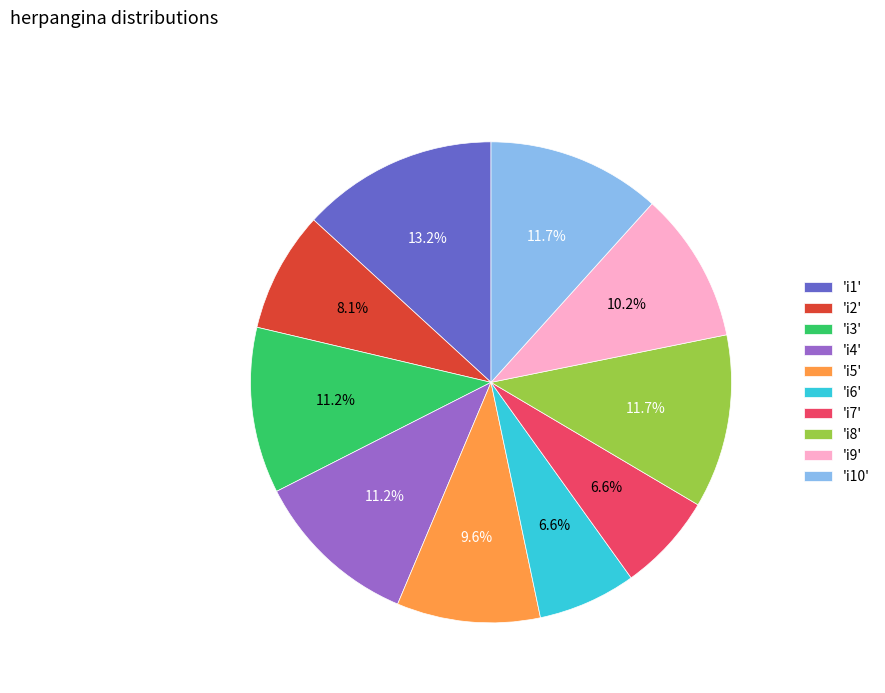

Does 'i5' represent more than half of the total?

No